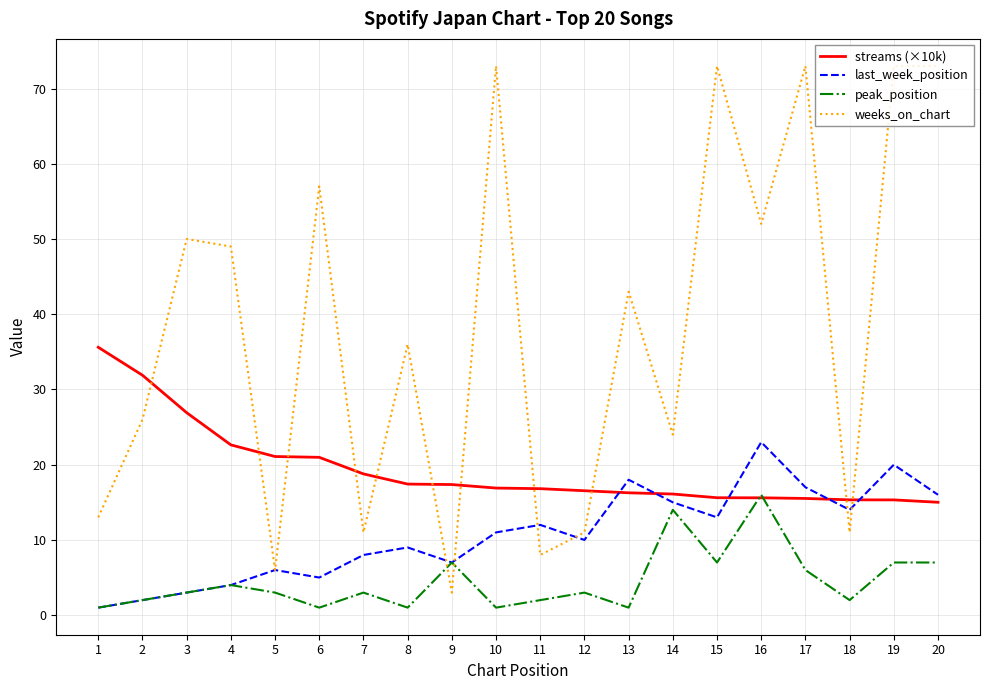

True or false: streams (×10k) has a value of 26.4 at 16.

False